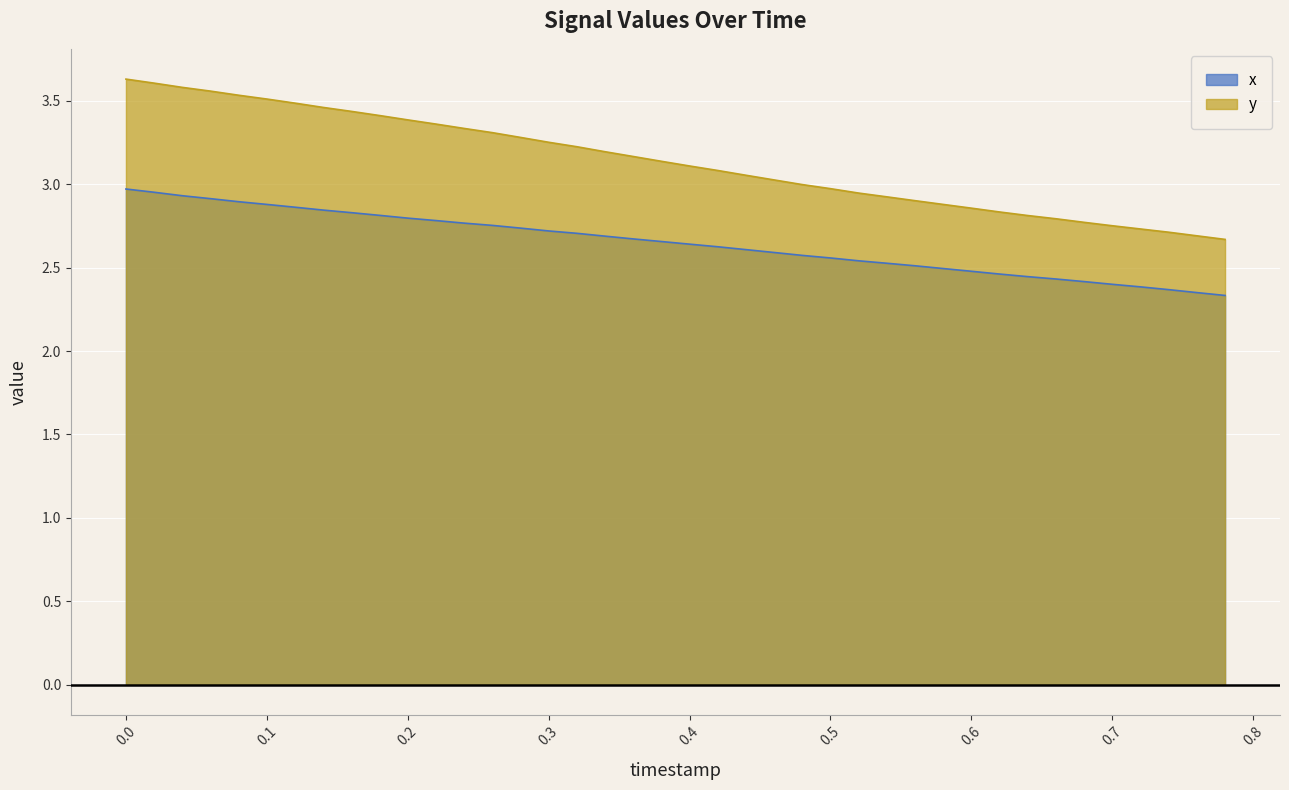

The value of y at 0.5 is 4.6. True or false?

False